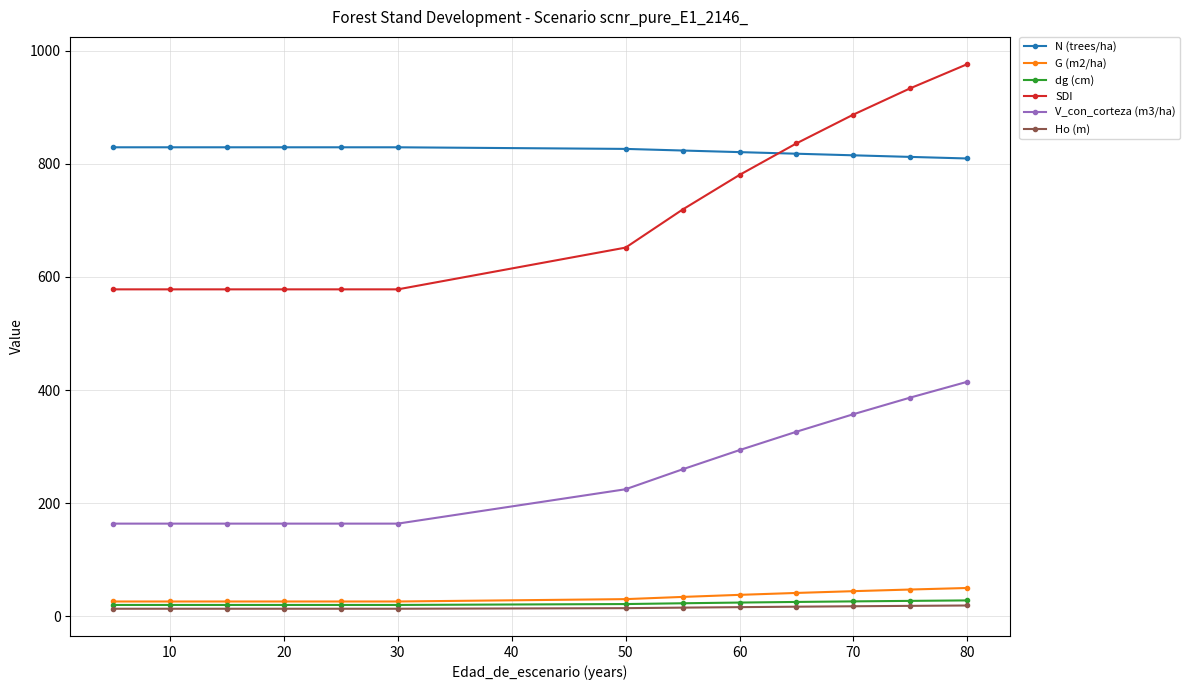

Count the number of categories in the chart.

13